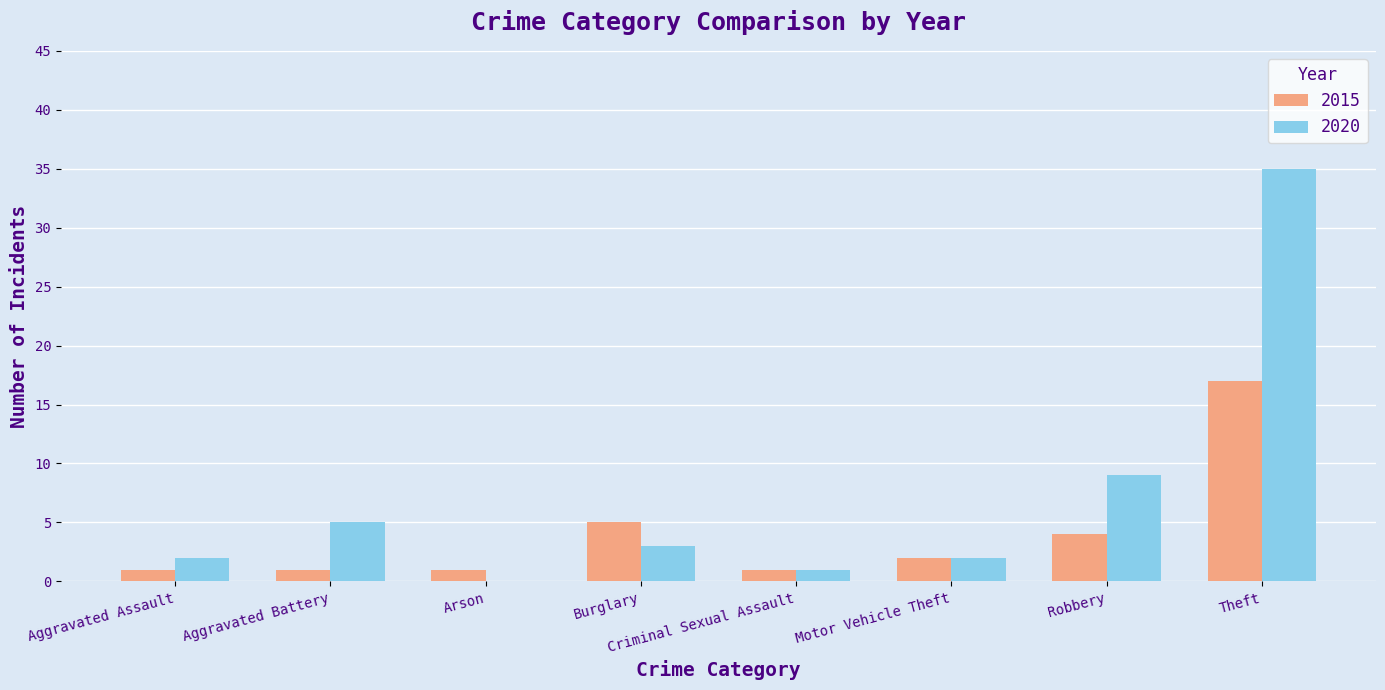

Between Motor Vehicle Theft and Robbery, which series saw the biggest shift?

2020